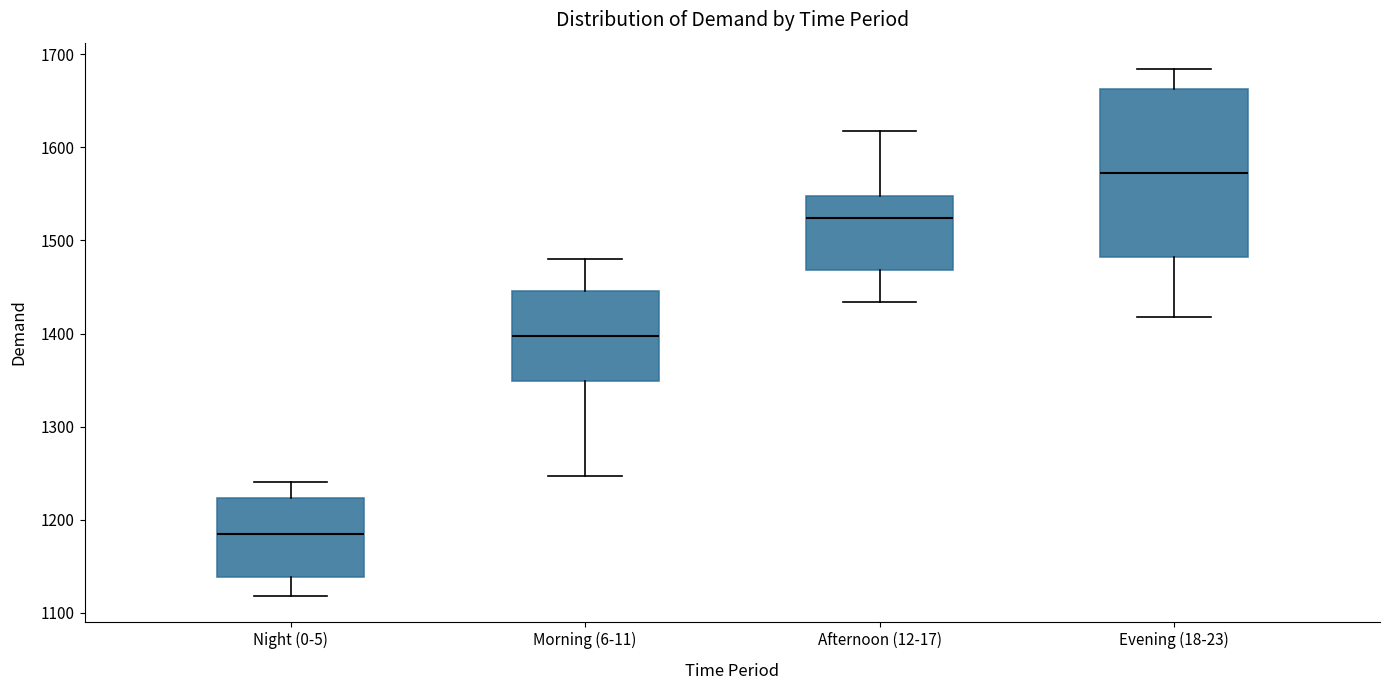

Which box's median line is the highest?

Evening (18-23)